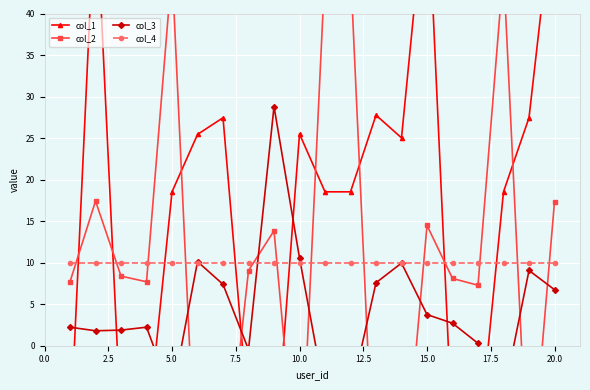

Is this an area chart (filled region under the line)?

No